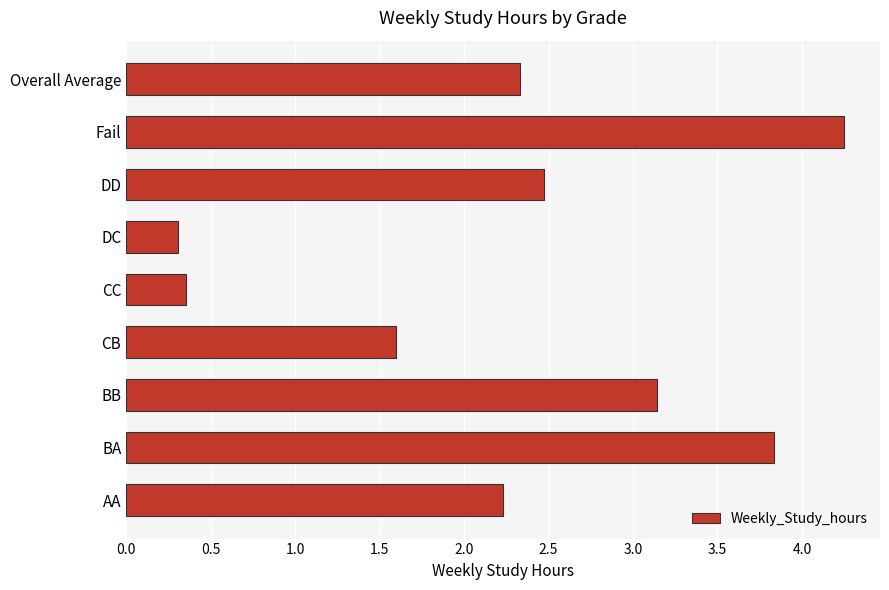

What is the change in value from BA to Overall Average?

-1.5